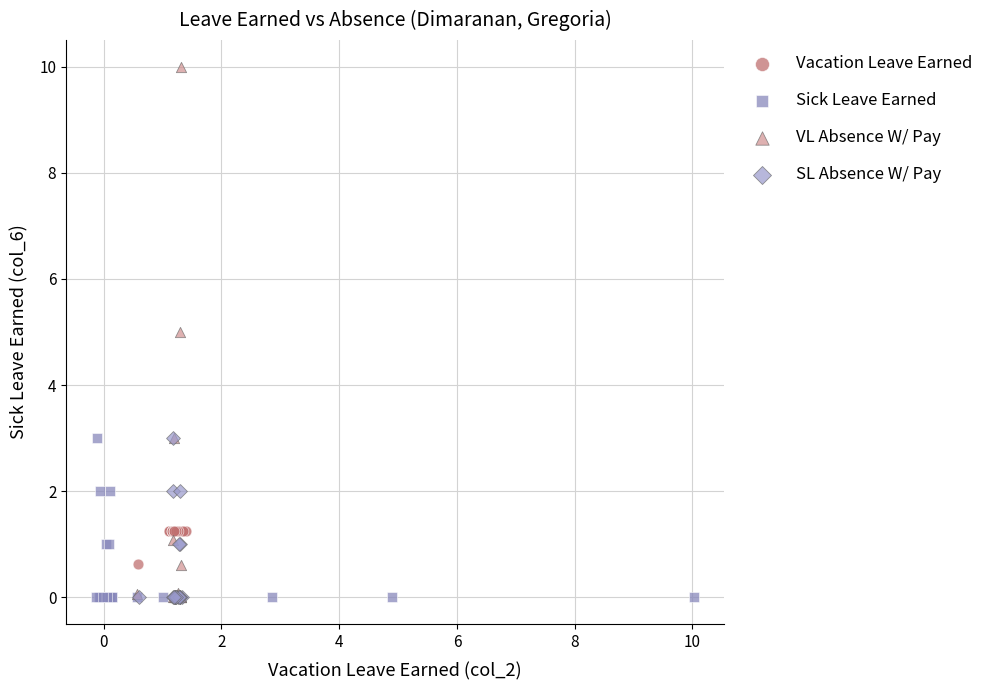

Which series has the widest spread of Y values?

VL Absence W/ Pay